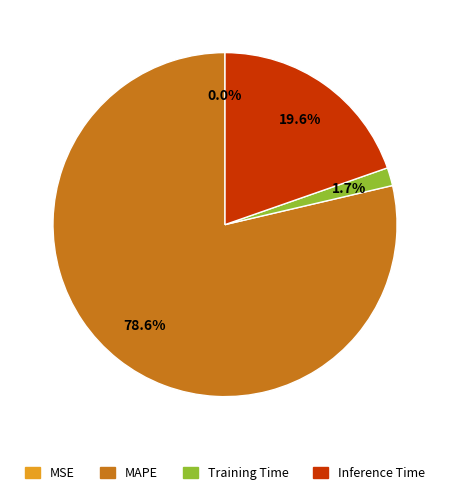

To the nearest percent, what is the average slice percentage?

25%